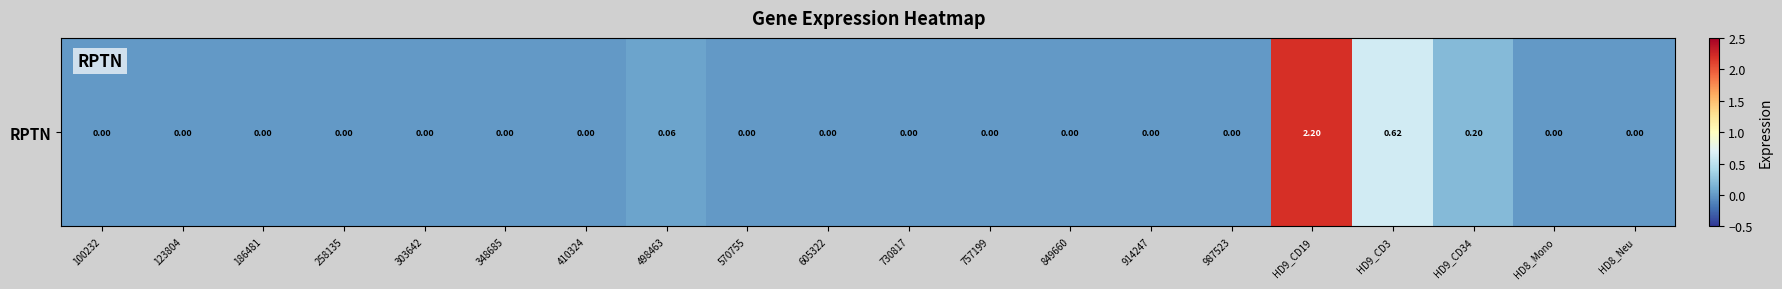

List the labels in order of value, smallest first.

100232, 123804, 186481, 258135, 303642, 348685, 410324, 570755, 605322, 730817, 757199, 849660, 914247, 987523, HD8_Mono, HD8_Neu, 498463, HD9_CD34, HD9_CD3, HD9_CD19